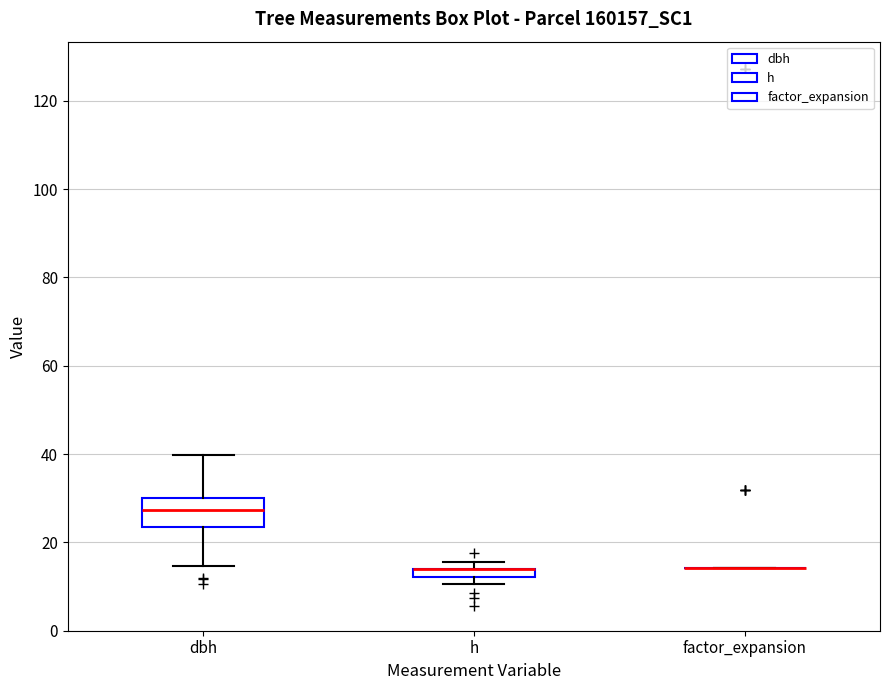

Where is the lower edge of the box for h on the y-axis? The values are not printed on the chart, so give them approximately, as read against the axis.

12